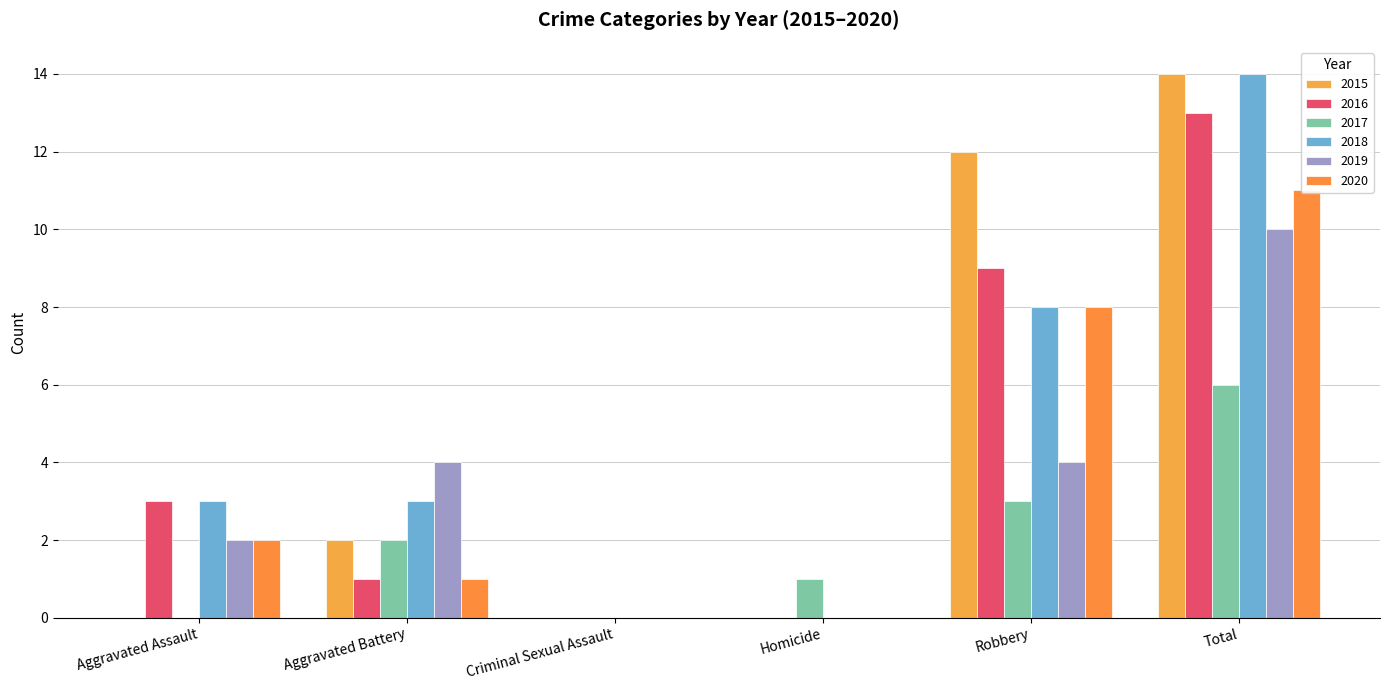

Is the value of 2017 at Homicide greater than the value of 2019 at Aggravated Battery?

No